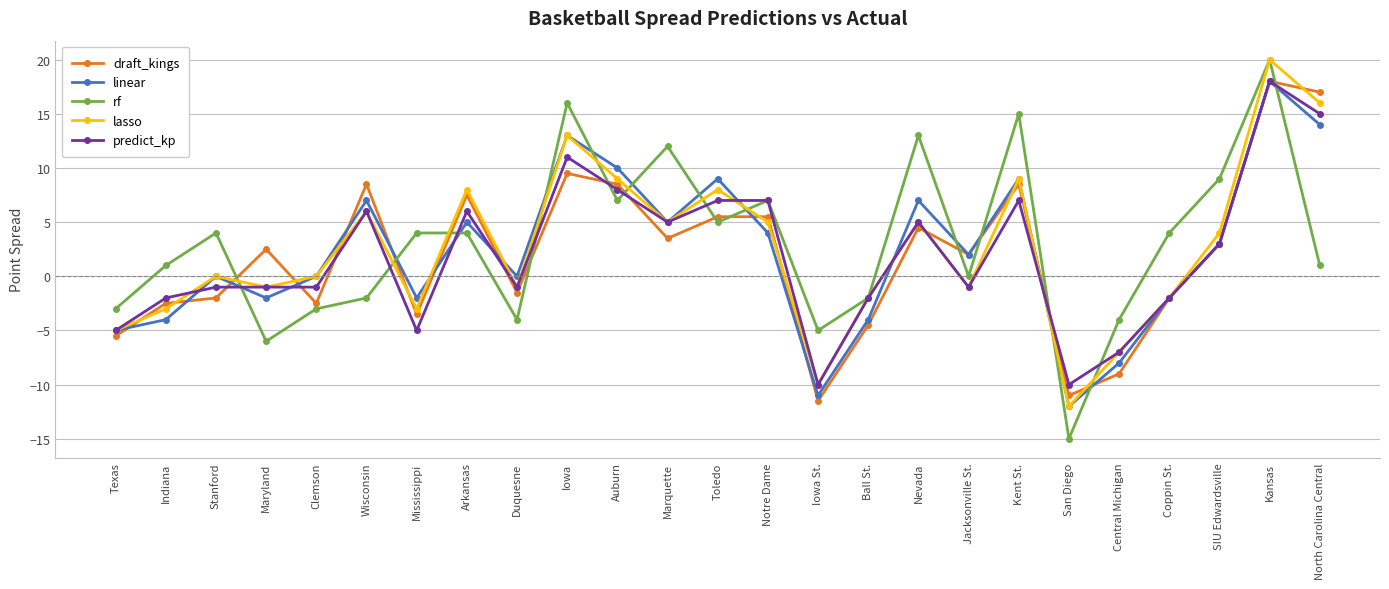

How many distinct data groups are displayed?

5